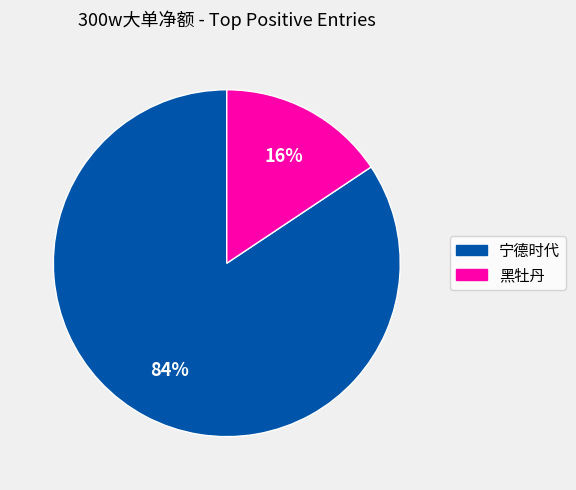

To the nearest percent, what is the combined percentage of 黑牡丹 and 宁德时代?

100%